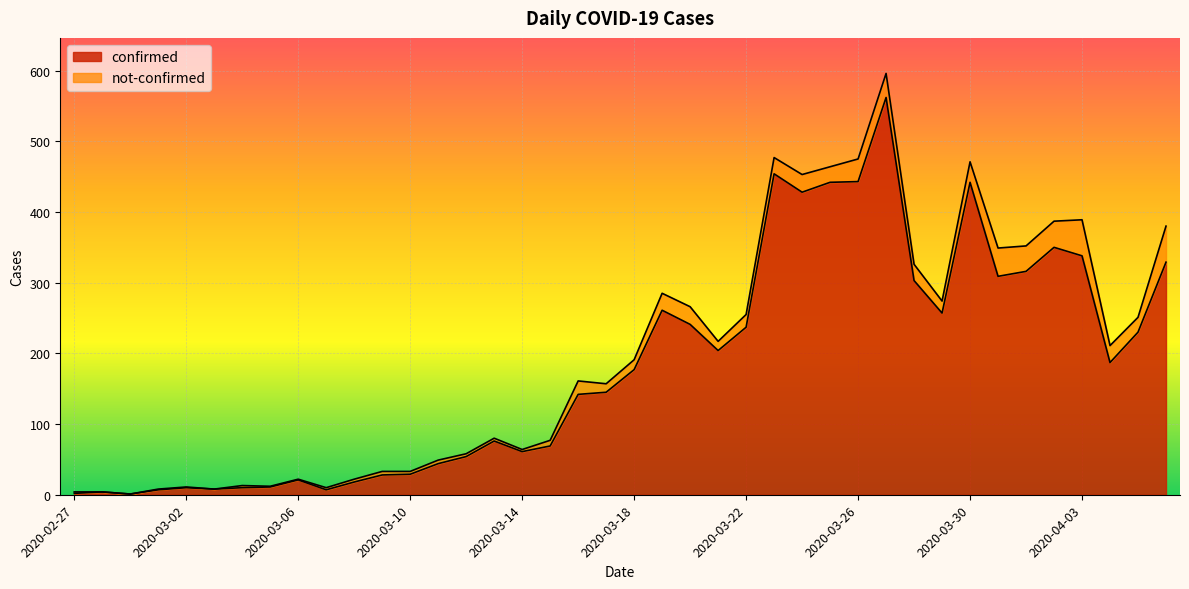

Rank the categories by value from highest to lowest.

2020-03-27, 2020-03-23, 2020-03-26, 2020-03-25, 2020-03-30, 2020-03-24, 2020-04-02, 2020-04-03, 2020-04-06, 2020-04-01, 2020-03-31, 2020-03-28, 2020-03-19, 2020-03-29, 2020-03-20, 2020-03-22, 2020-04-05, 2020-03-21, 2020-04-04, 2020-03-18, 2020-03-17, 2020-03-16, 2020-03-13, 2020-03-15, 2020-03-14, 2020-03-12, 2020-03-11, 2020-03-10, 2020-03-09, 2020-03-06, 2020-03-08, 2020-03-05, 2020-03-02, 2020-03-04, 2020-03-03, 2020-03-01, 2020-03-07, 2020-02-28, 2020-02-27, 2020-02-29